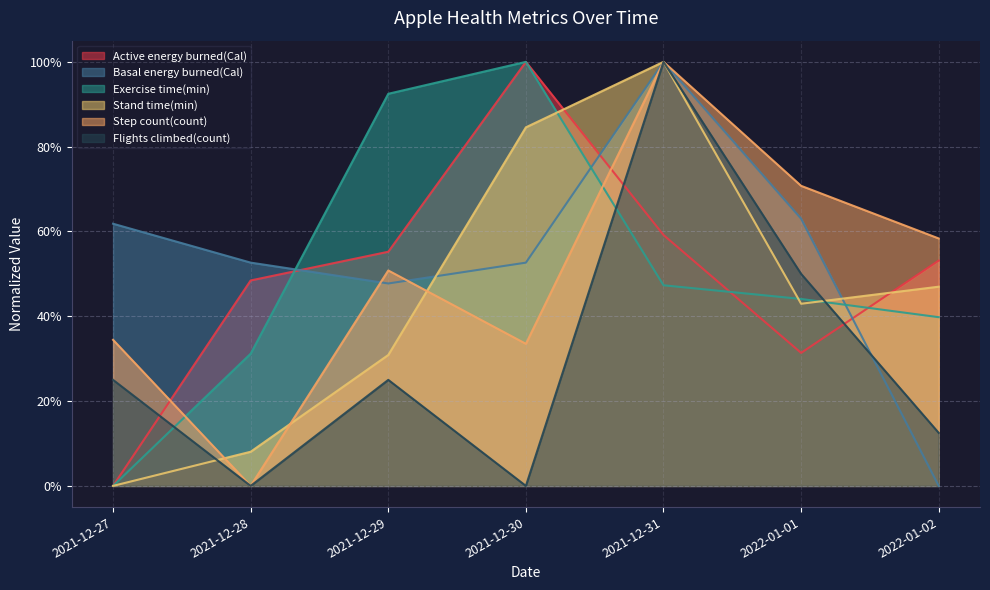

True or false: Step count(count) and Stand time(min) intersect in this chart.

True